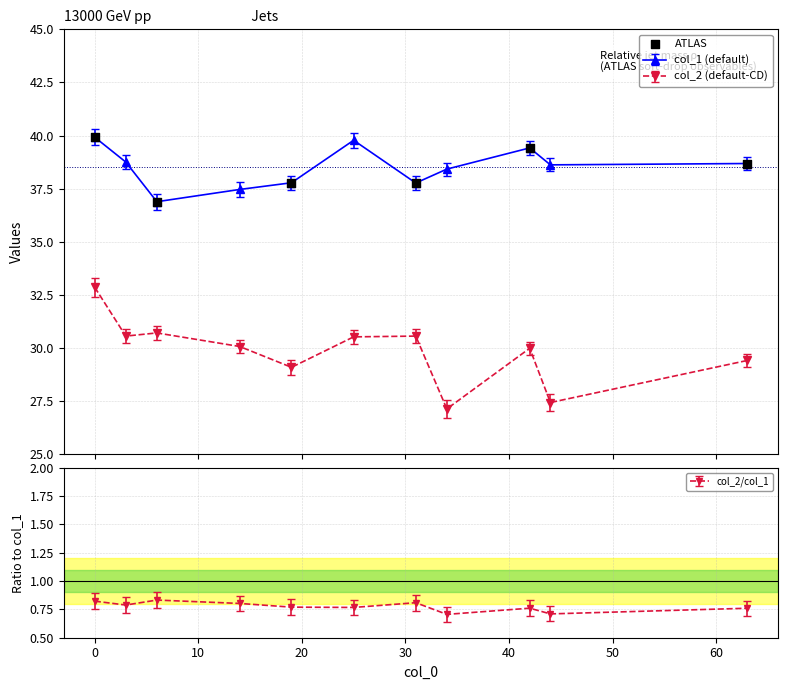

Between 10 and 0, which is larger?

10